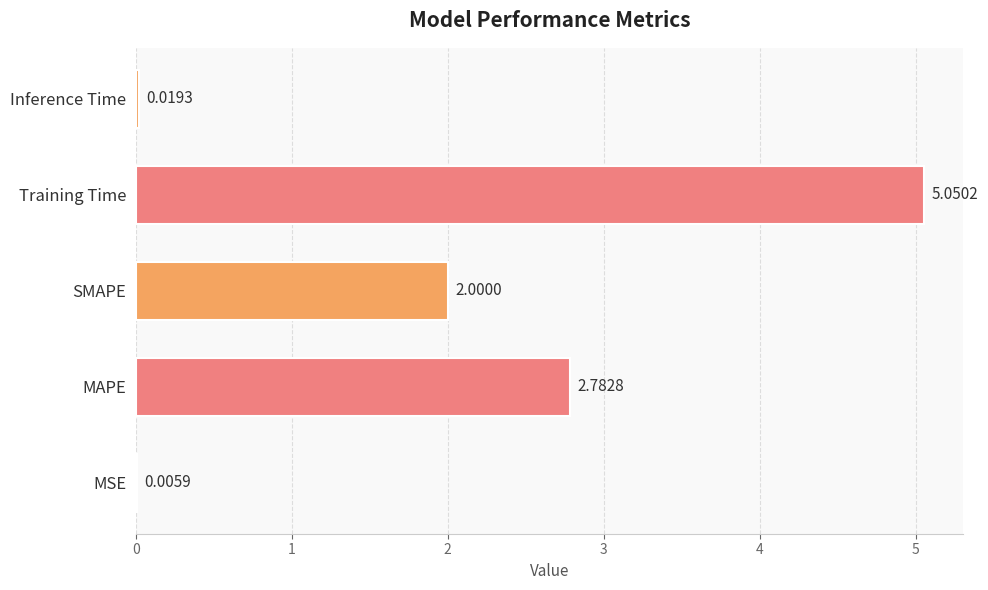

At which category does the chart reach its peak across all series?

Training Time